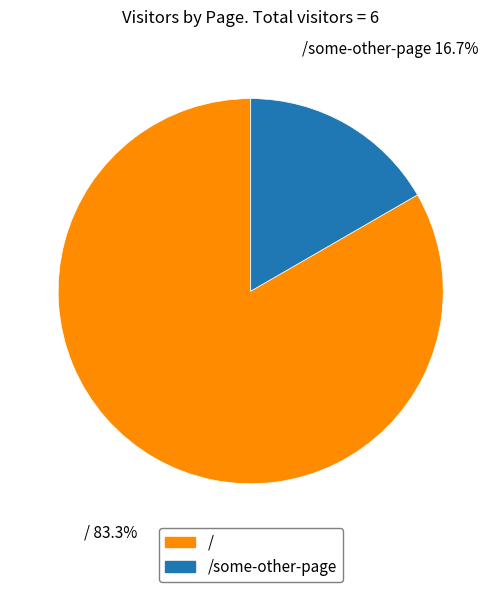

Is there a majority slice in this chart?

Yes